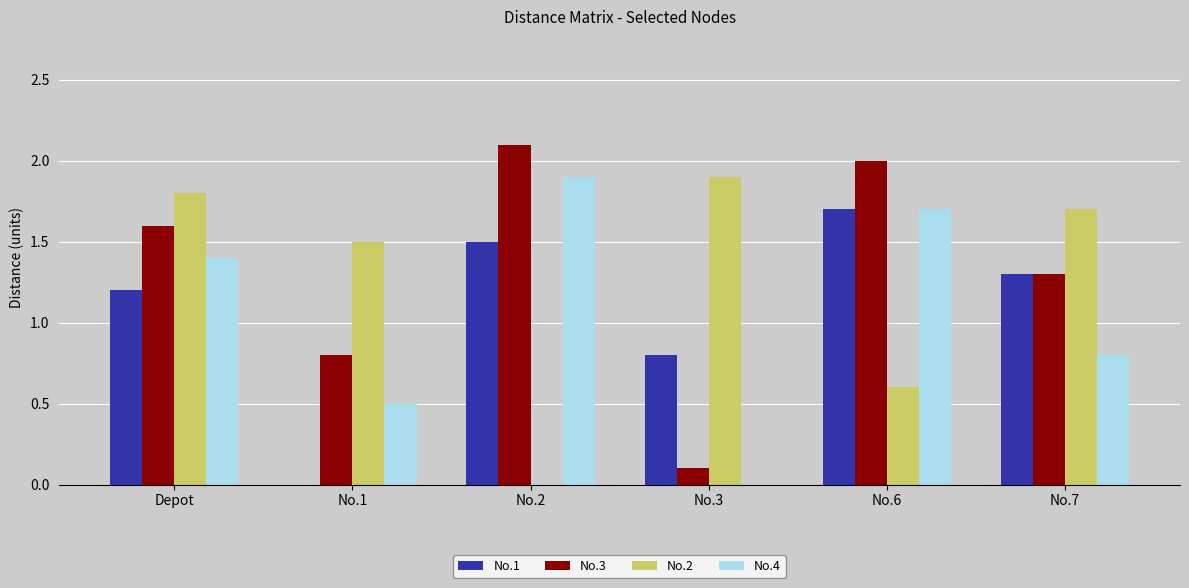

How many data points does each series have?

6